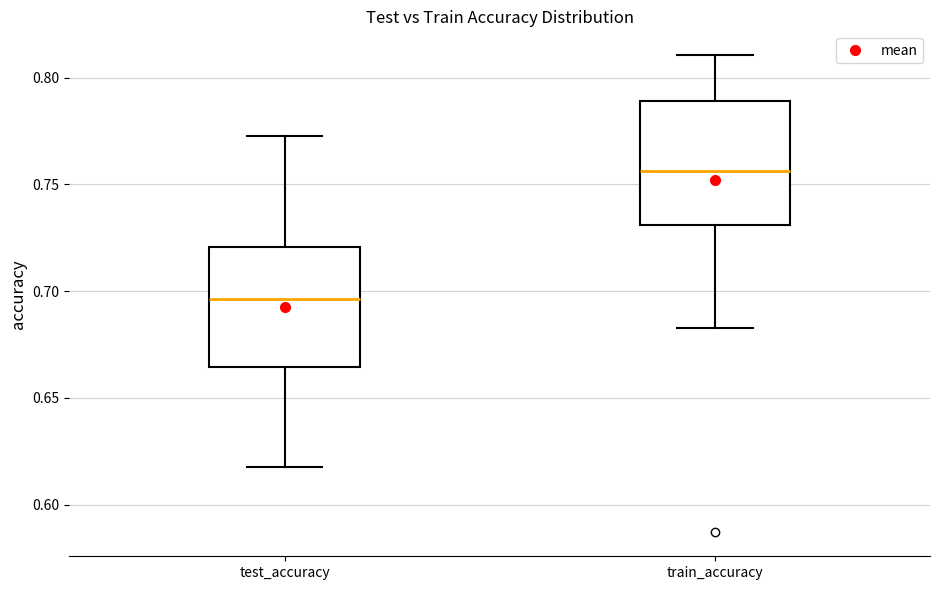

Which box has the highest median line?

train_accuracy